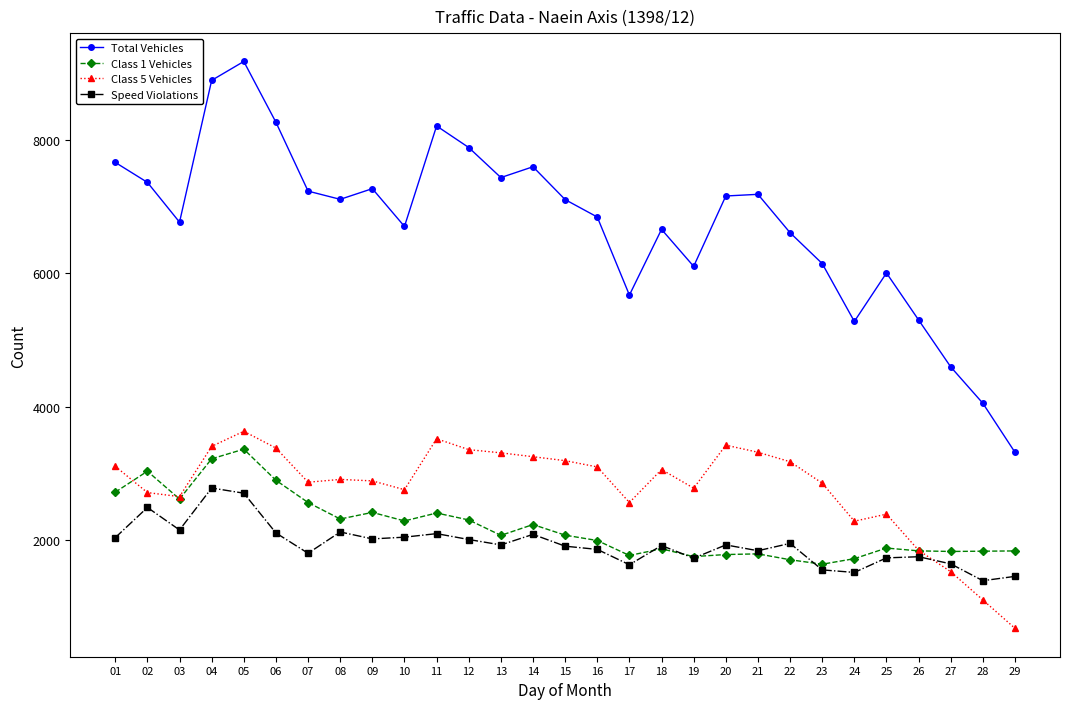

Read the Class 5 Vehicles value at 28, to the nearest 50.

1100